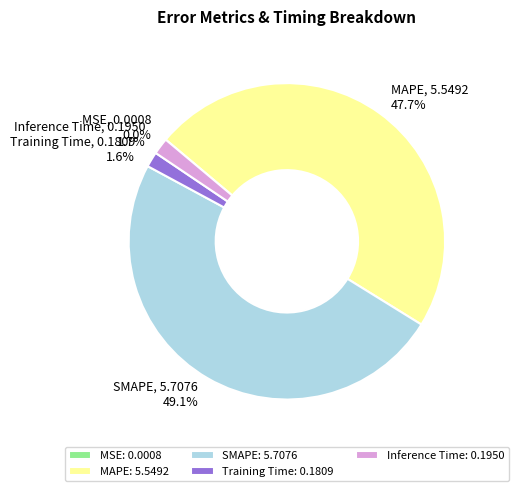

What percentage is NOT represented by SMAPE?

50.9%